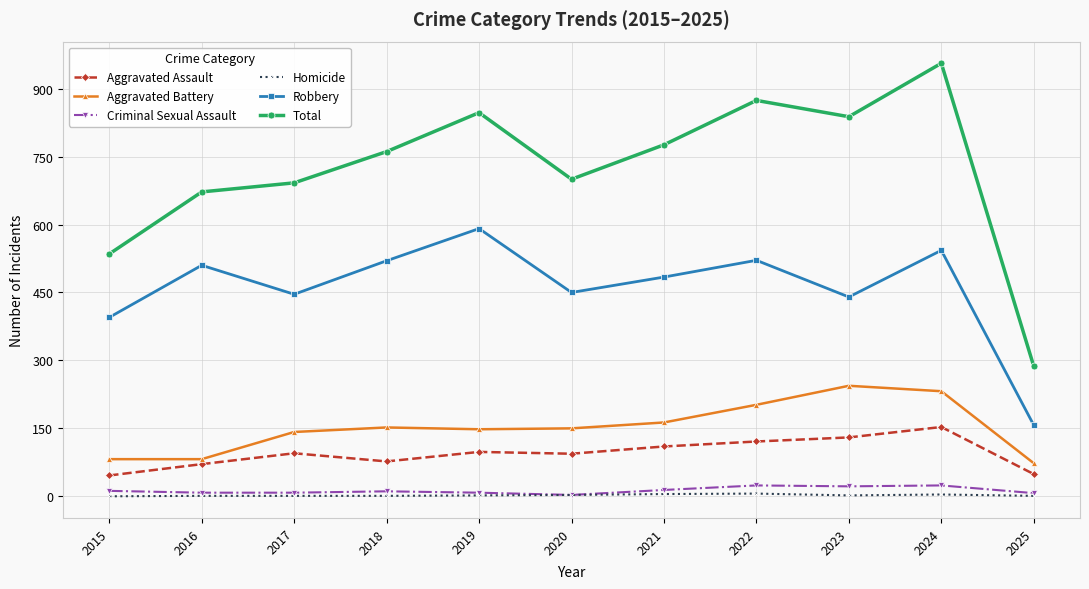

At how many categories does at least one series exceed 366?

10